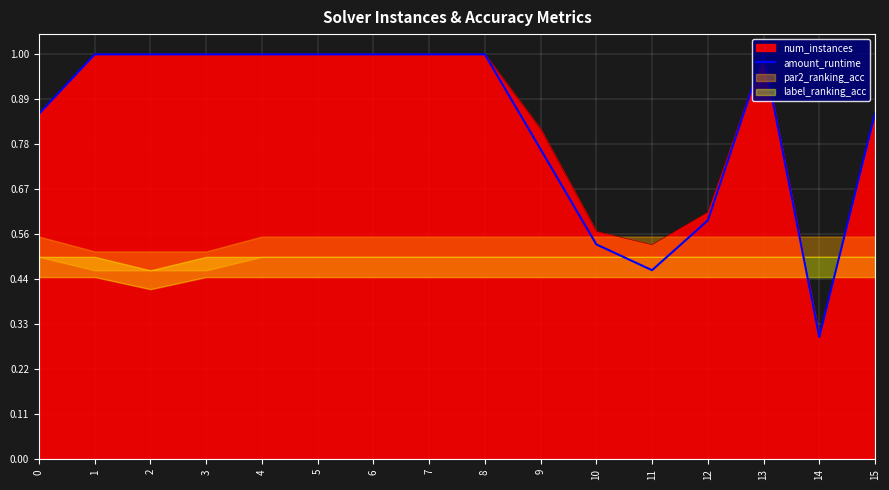

Is it true that the value at 7 is 1.0?

True